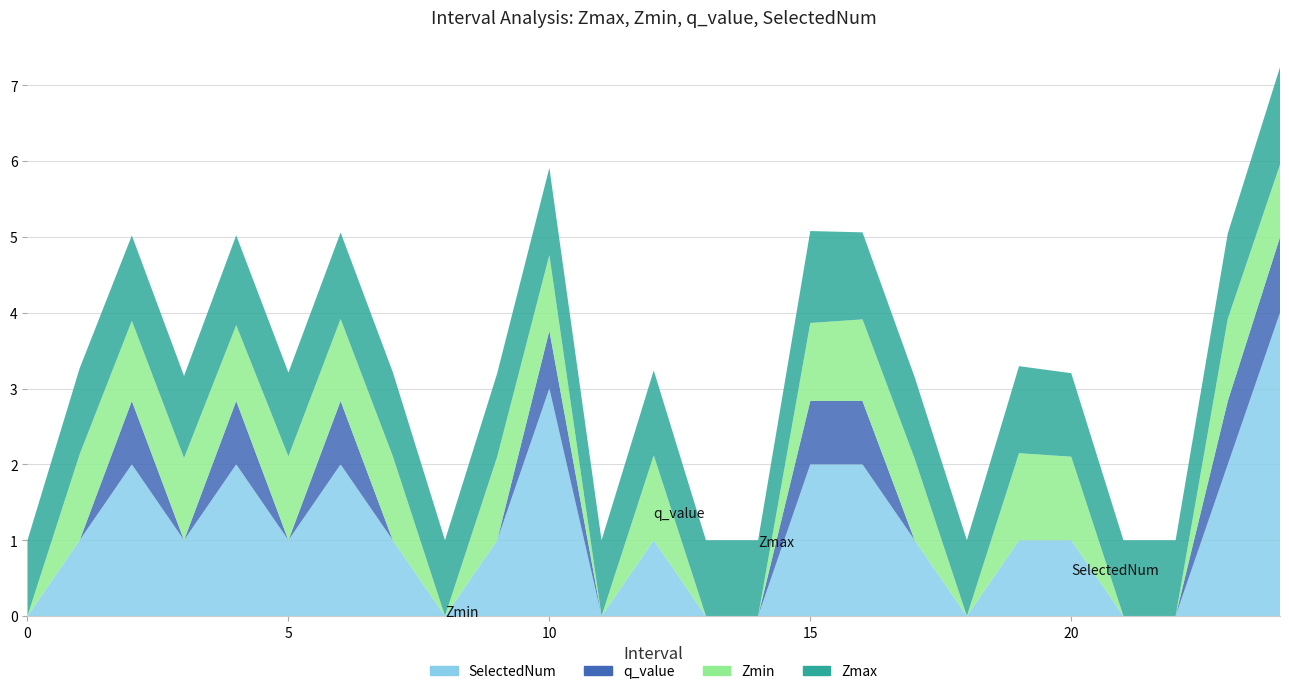

Reading left to right, extract all data points from this chart.

Zmax: 0=1.0	1=1.1	2=1.1	3=1.1	4=1.2	5=1.1	6=1.1	7=1.1	8=1.0	9=1.1	10=1.1	11=1.0	12=1.1	13=1.0	14=1.0	15=1.2	16=1.1	17=1.1	18=1.0	19=1.1	20=1.1	21=1.0	22=1.0	23=1.1	24=1.3
Zmin: 0=0.0	1=1.1	2=1.1	3=1.1	4=1.0	5=1.1	6=1.1	7=1.1	8=0.0	9=1.1	10=1.0	11=0.0	12=1.1	13=0.0	14=0.0	15=1.0	16=1.1	17=1.1	18=0.0	19=1.1	20=1.1	21=0.0	22=0.0	23=1.1	24=1.0
q_value: 0=0.0	1=0.0	2=0.8	3=0.0	4=0.8	5=0.0	6=0.8	7=0.0	8=0.0	9=0.0	10=0.8	11=0.0	12=0.0	13=0.0	14=0.0	15=0.8	16=0.8	17=0.0	18=0.0	19=0.0	20=0.0	21=0.0	22=0.0	23=0.8	24=1.0
SelectedNum: 0=0.0	1=1.0	2=2.0	3=1.0	4=2.0	5=1.0	6=2.0	7=1.0	8=0.0	9=1.0	10=3.0	11=0.0	12=1.0	13=0.0	14=0.0	15=2.0	16=2.0	17=1.0	18=0.0	19=1.0	20=1.0	21=0.0	22=0.0	23=2.0	24=4.0